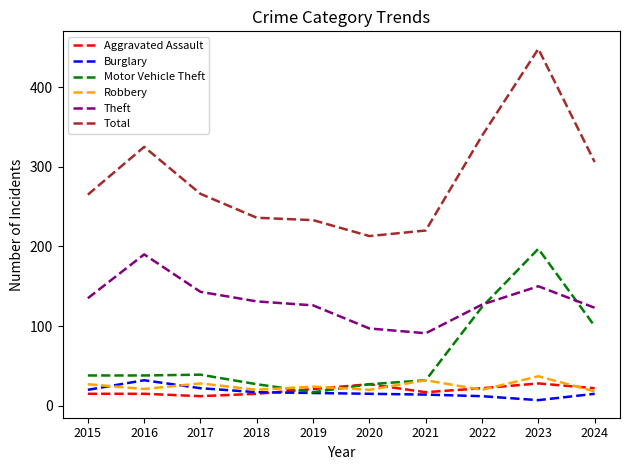

What are all the series names shown in the legend?

Aggravated Assault, Burglary, Motor Vehicle Theft, Robbery, Theft, Total